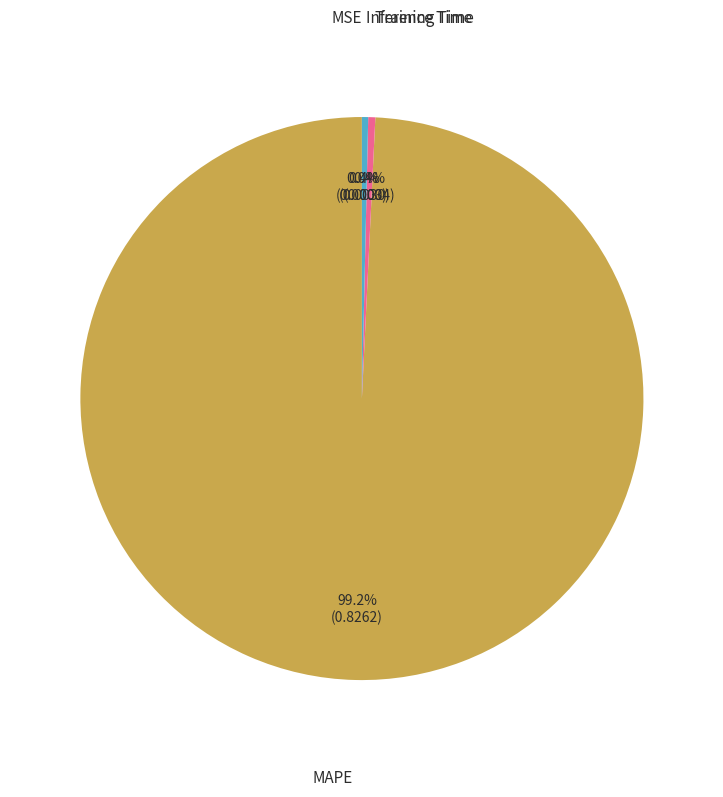

Does MAPE represent more than half of the total?

Yes